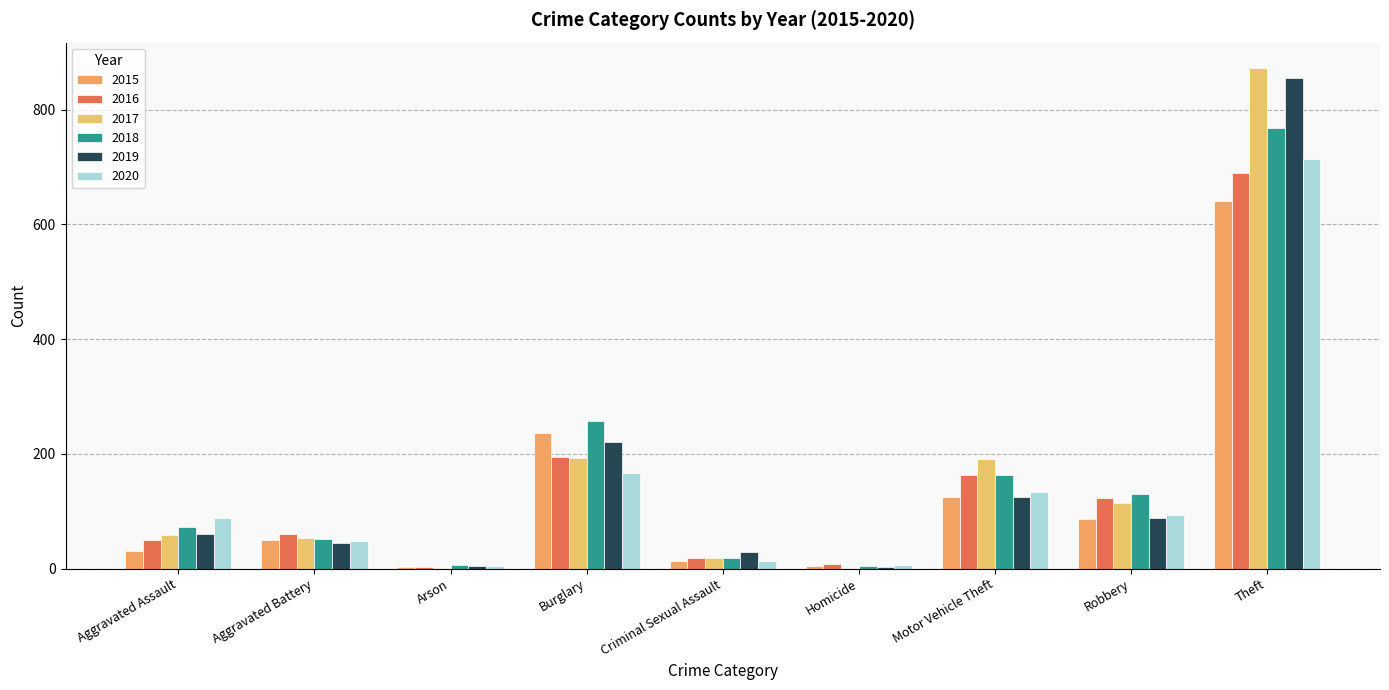

What is the value of the 2018 bar at the 6th from the left?

5